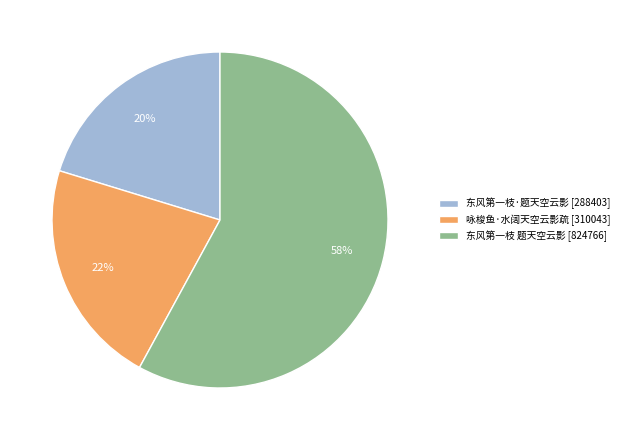

To the nearest percent, what portion does 东风第一枝·题天空云影 represent?

20%